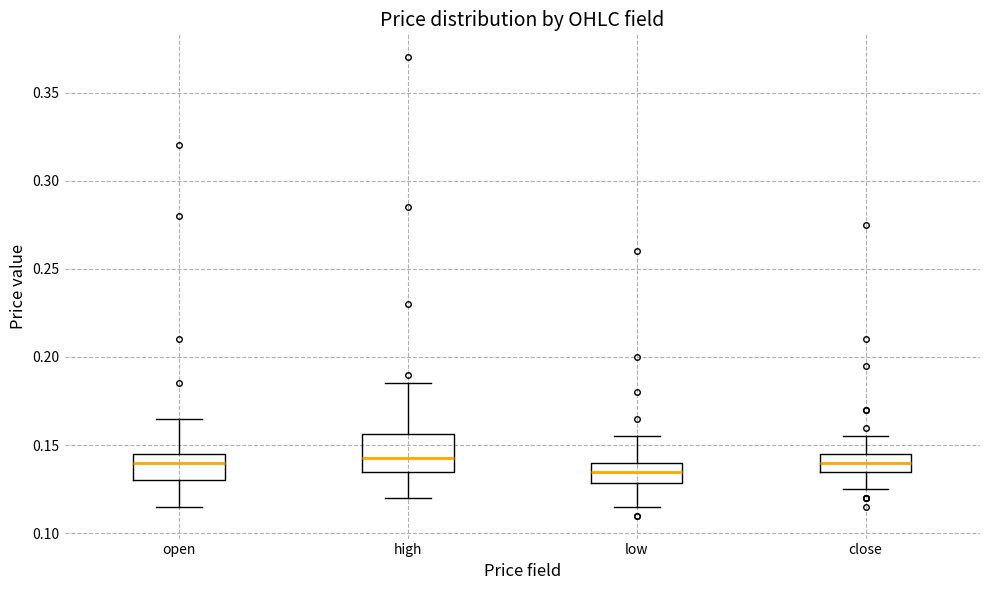

Which box has the lowest median line?

low